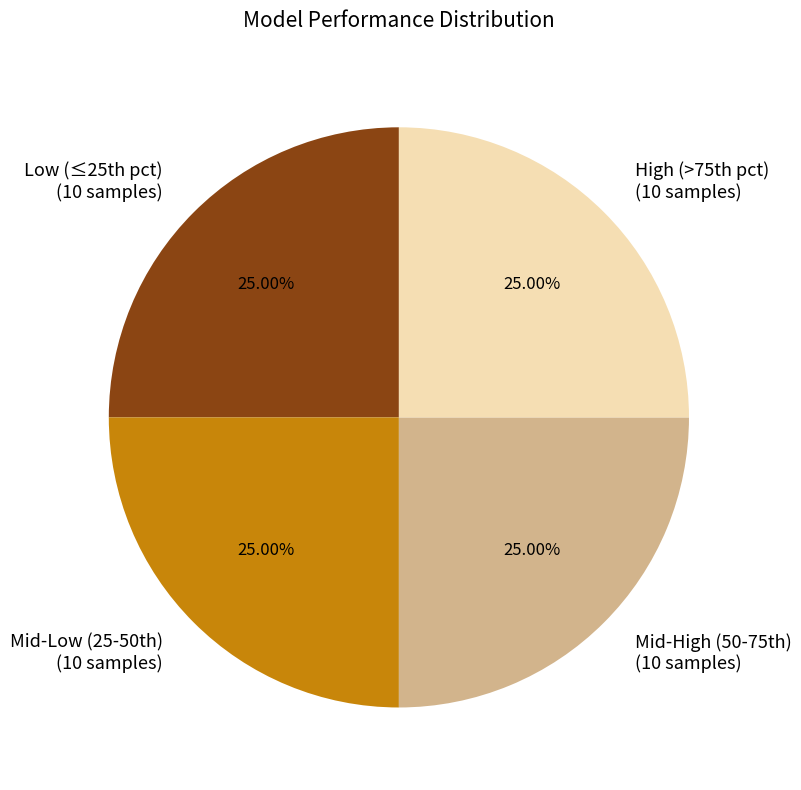

Is there any slice that represents more than half of the pie?

No